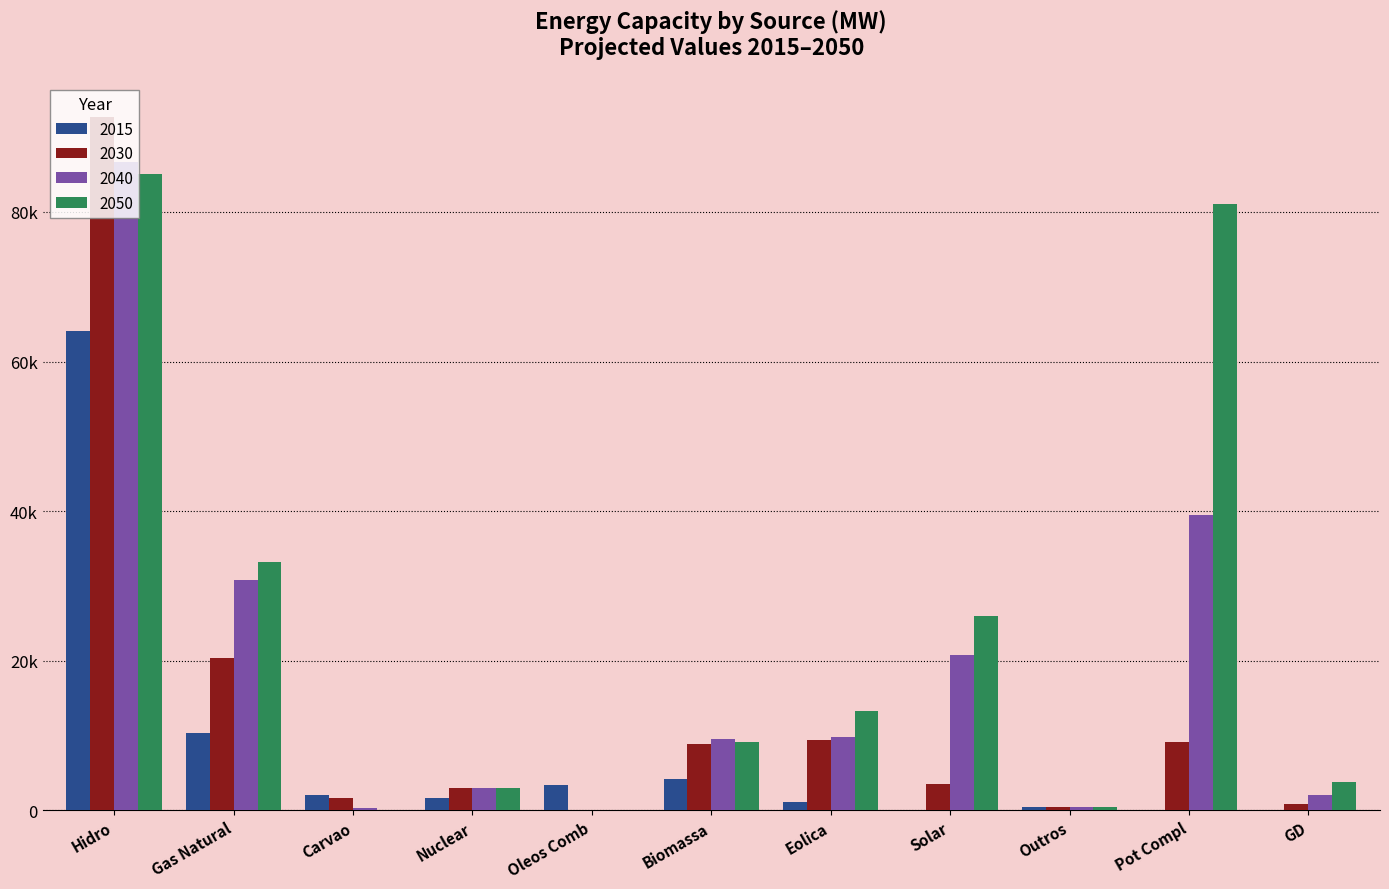

What is the label of the 3rd bar from the right?

Outros